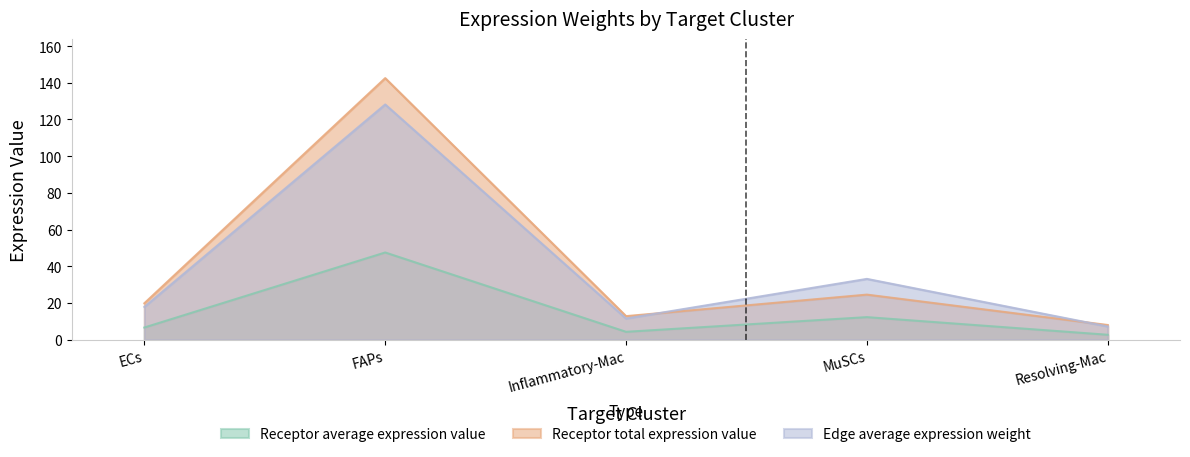

Which series has the largest range (max minus min)?

Receptor total expression value